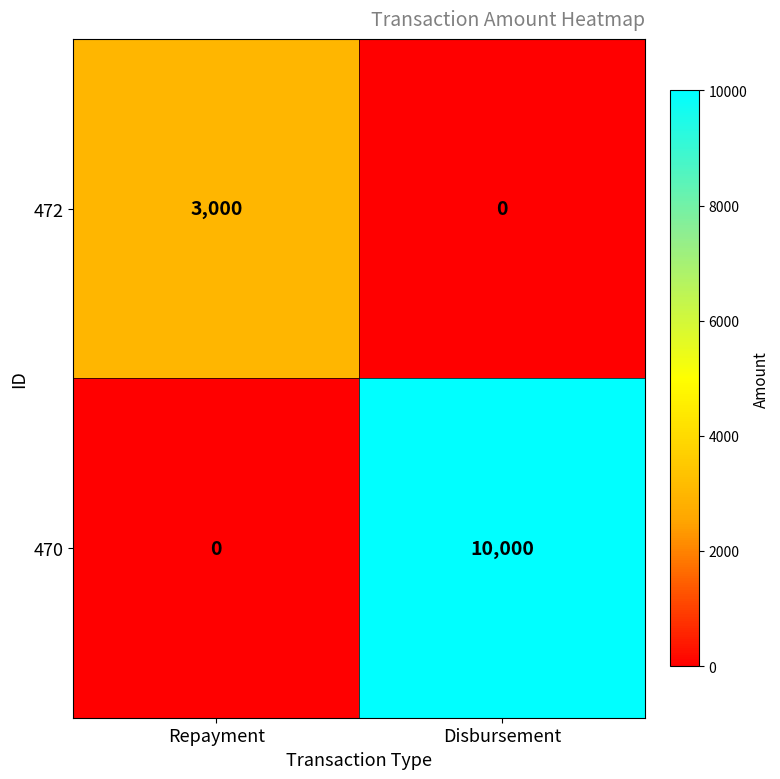

What is the difference between the 472 values at Disbursement and Repayment?

3000